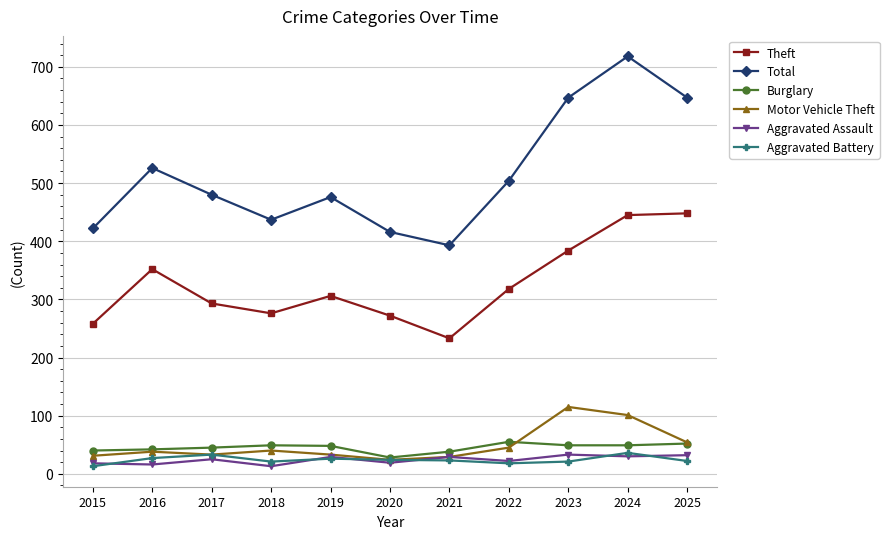

What is the difference between the Aggravated Battery values at 2021 and 2019?

3